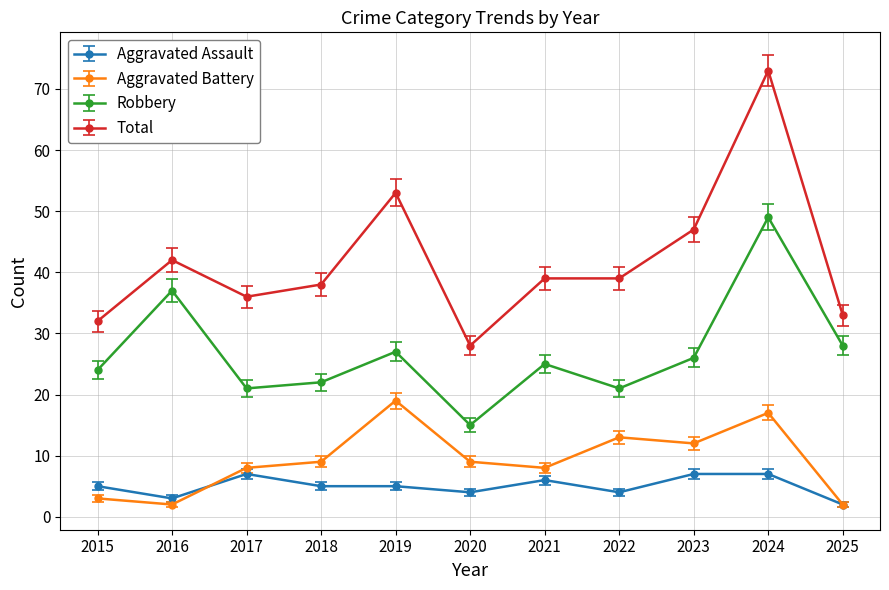

Rank the series by their maximum value, from highest to lowest.

Total, Robbery, Aggravated Battery, Aggravated Assault